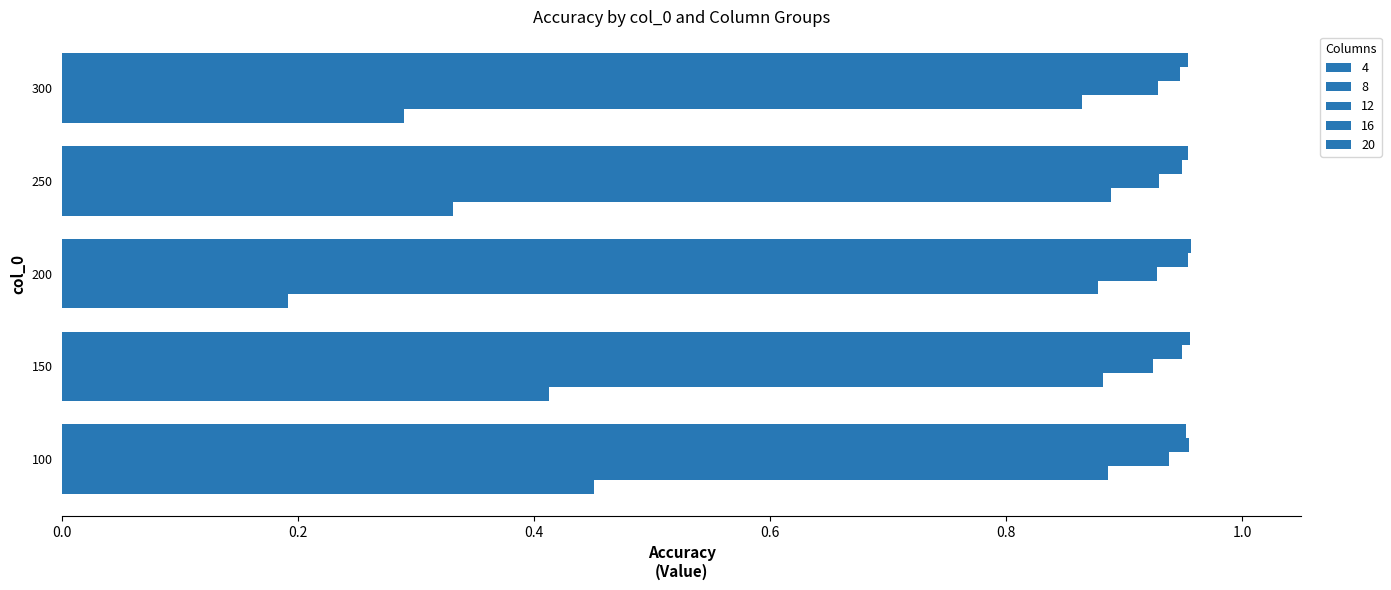

What is the value of the 4 bar at the 4th from the left?

0.3